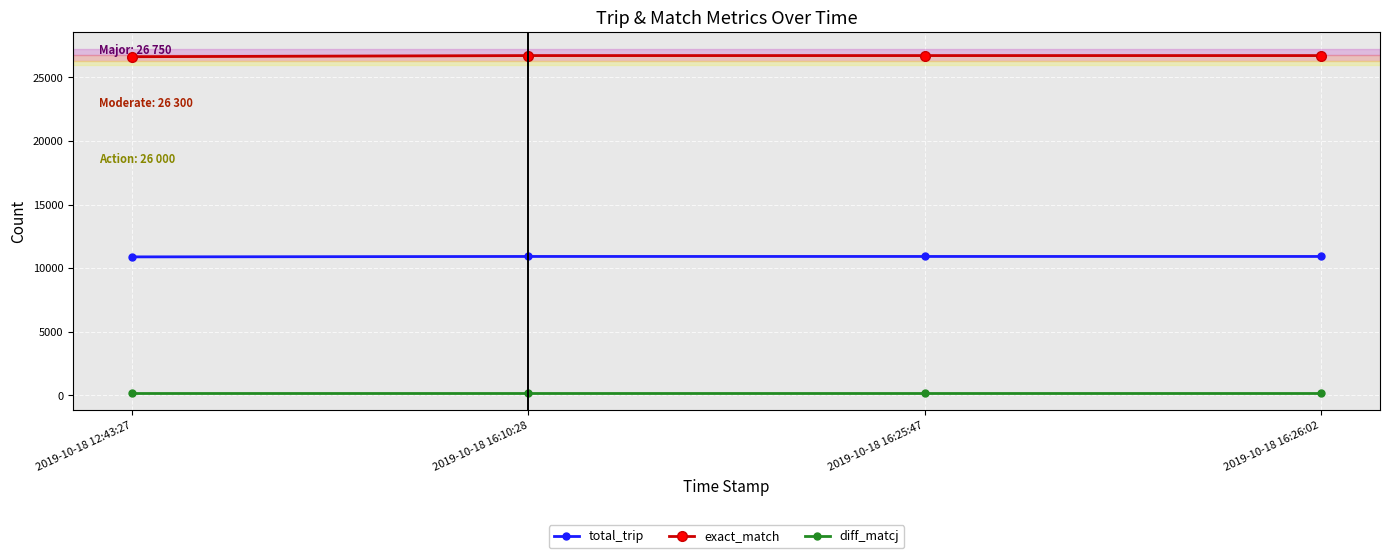

What value does the exact_match series have at 2019-10-18 16:10:28?

26708